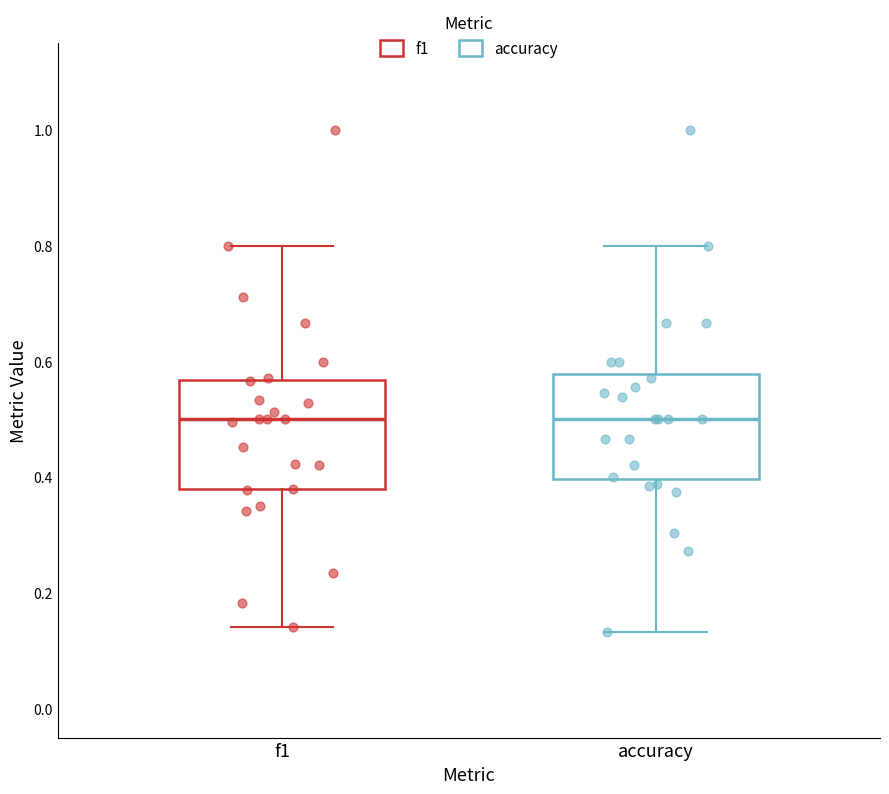

Reading left to right, transcribe this box plot: for each box, give where its median line is, the range the box spans, and where its two whiskers end, as read against the y-axis. The values are not printed on the chart, so give them approximately, as read against the axis.

f1: median 0.50, box 0.38 to 0.56, whiskers 0.14 to 0.80
accuracy: median 0.50, box 0.40 to 0.58, whiskers 0.14 to 0.80